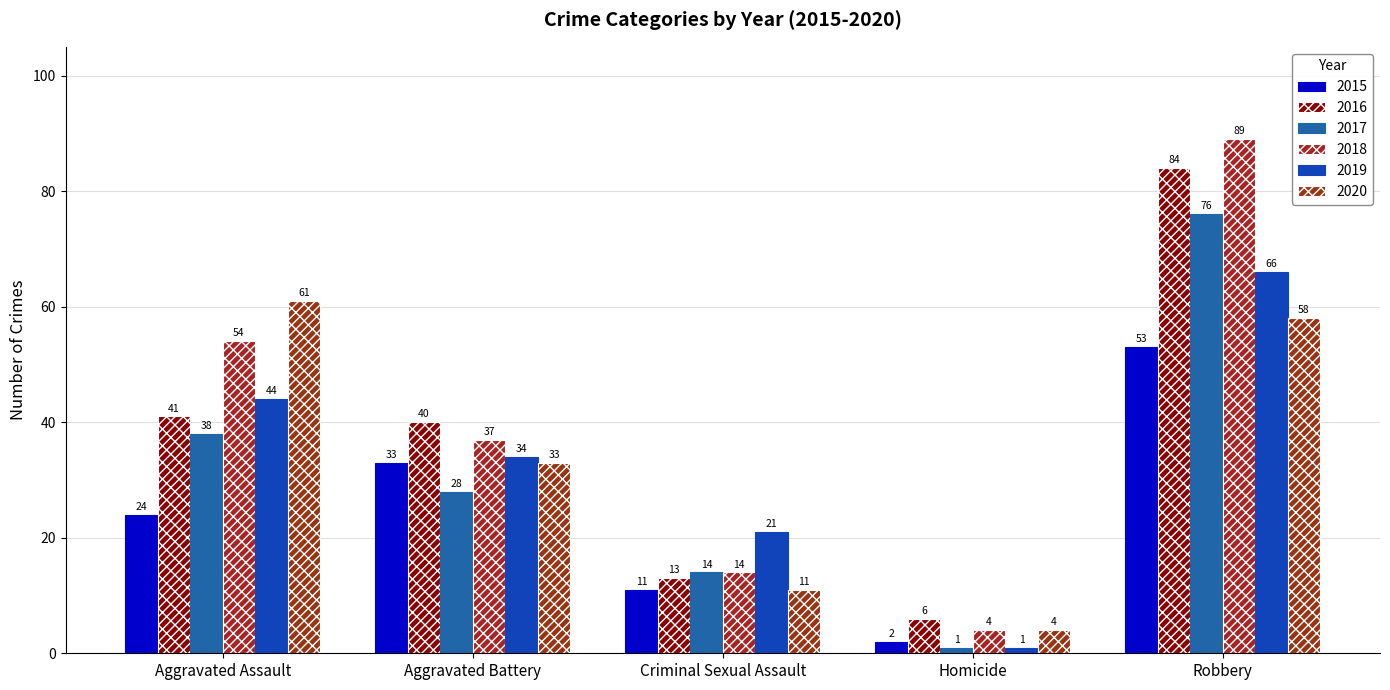

How many 2019 values are between 21 and 44?

3